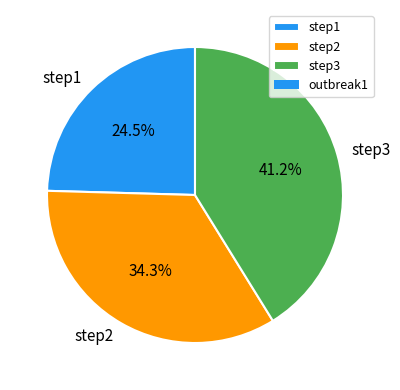

To the nearest percent, what percentage of the pie is step3?

41%